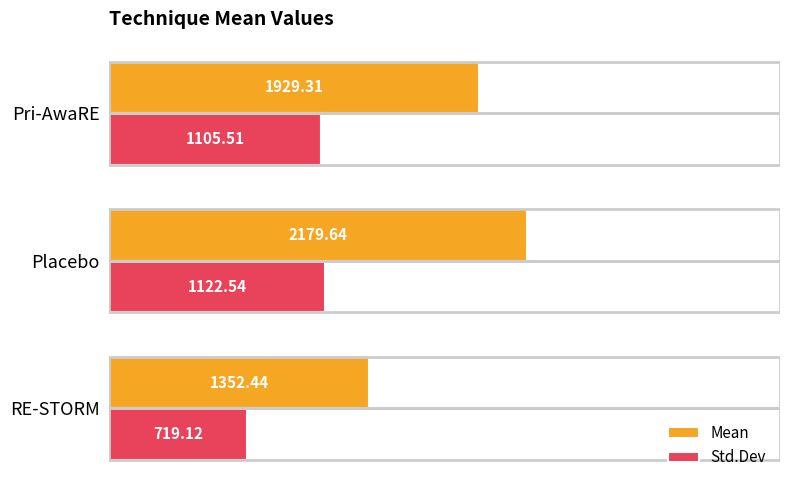

At which label is Std.Dev closest to 920?

Pri-AwaRE